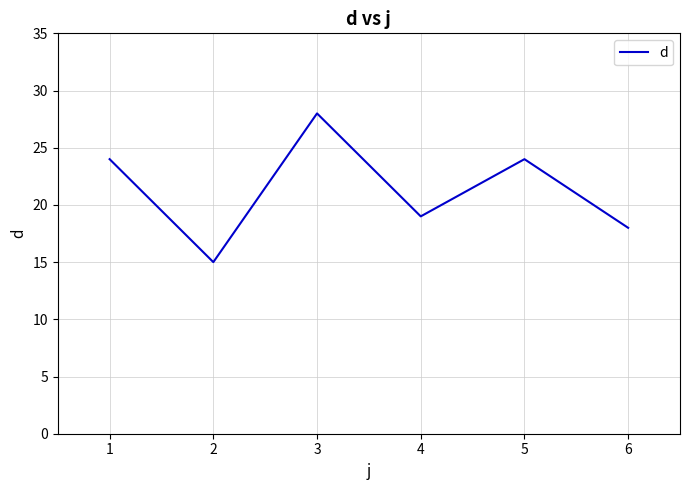

What is the change in value from 4 to 5?

+5